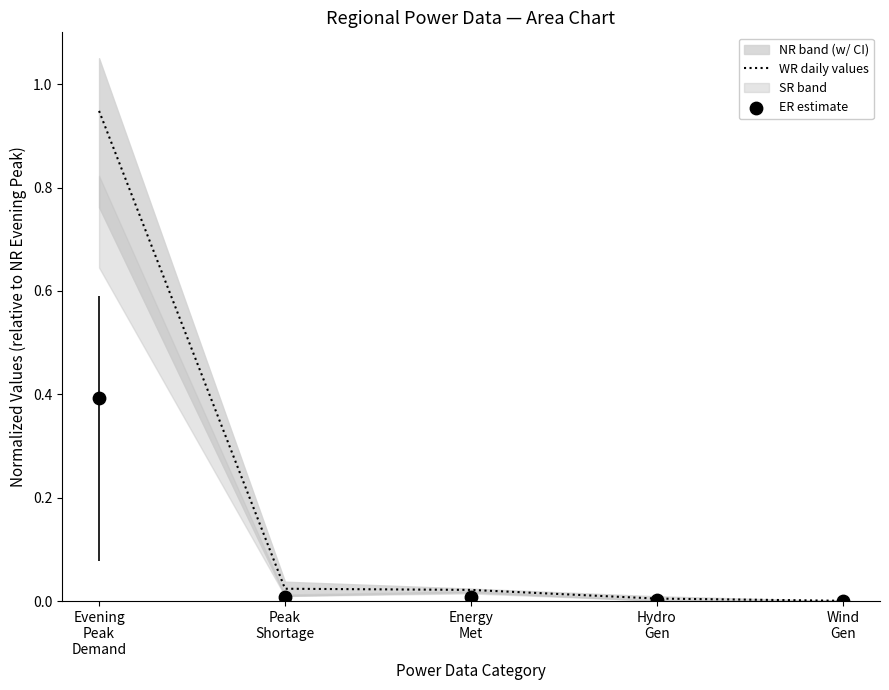

Which series contains the highest Y value?

WR daily values